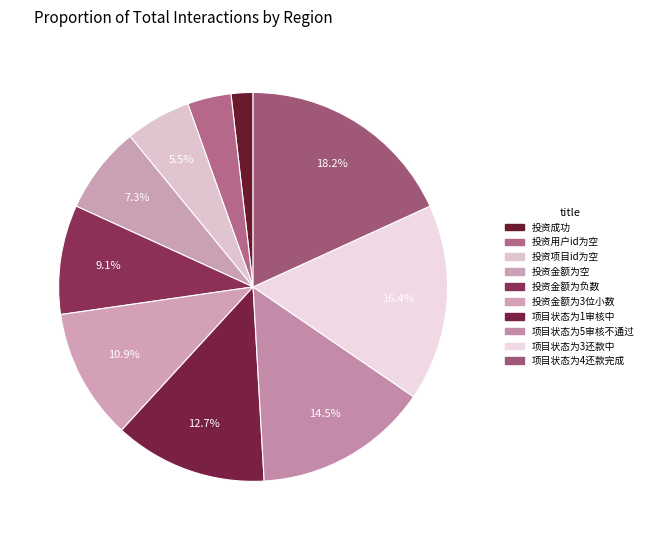

To the nearest percent, what is the combined percentage of 项目状态为4还款完成 and 投资金额为3位小数?

29%